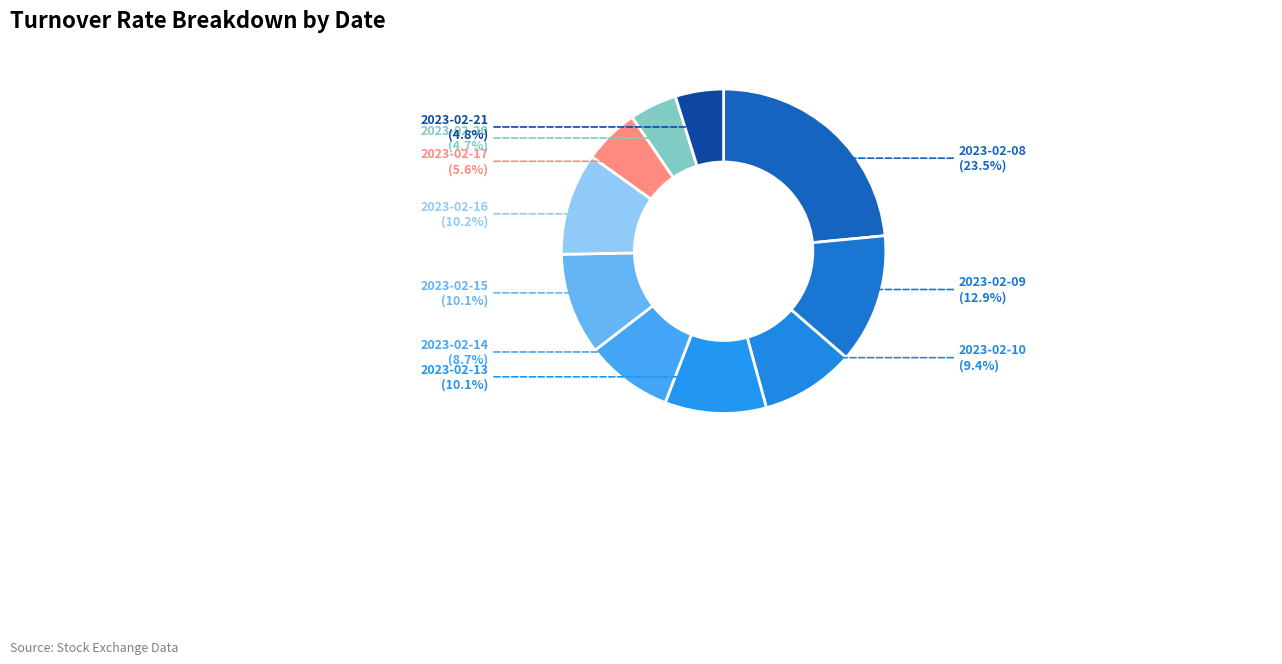

Is there a majority slice in this chart?

No